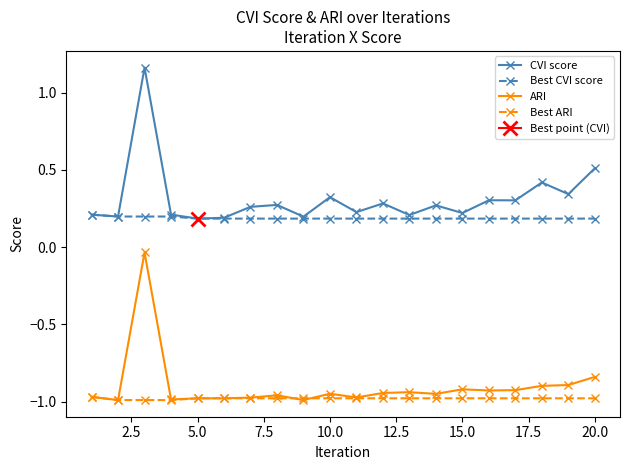

Which series has the largest total across all categories?

CVI score